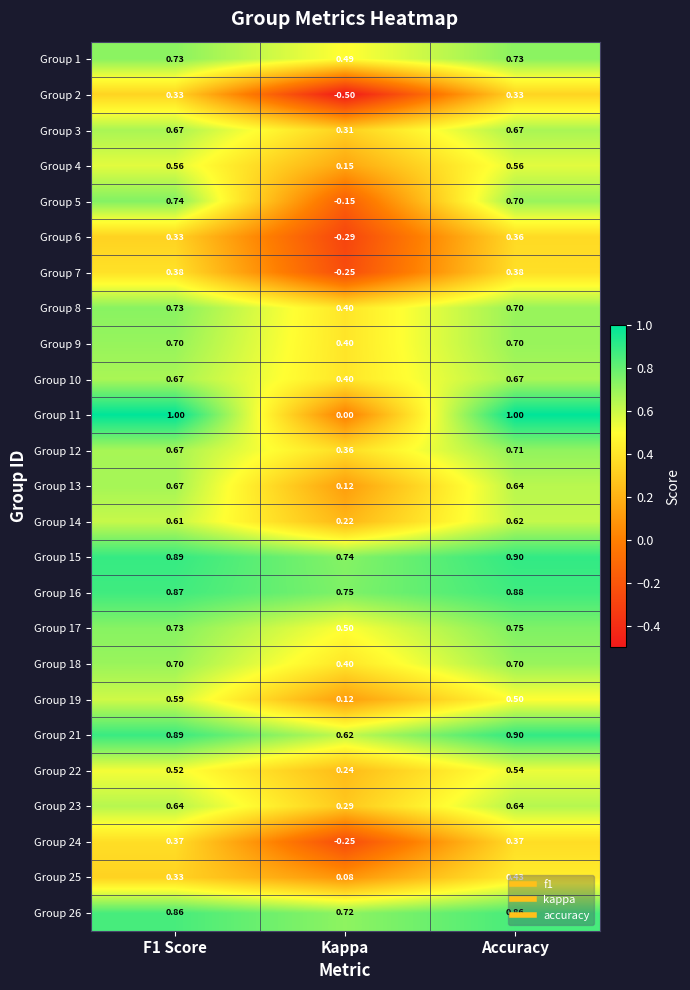

Is the value of Group 19 at Accuracy greater than the value of Group 12 at F1 Score?

No